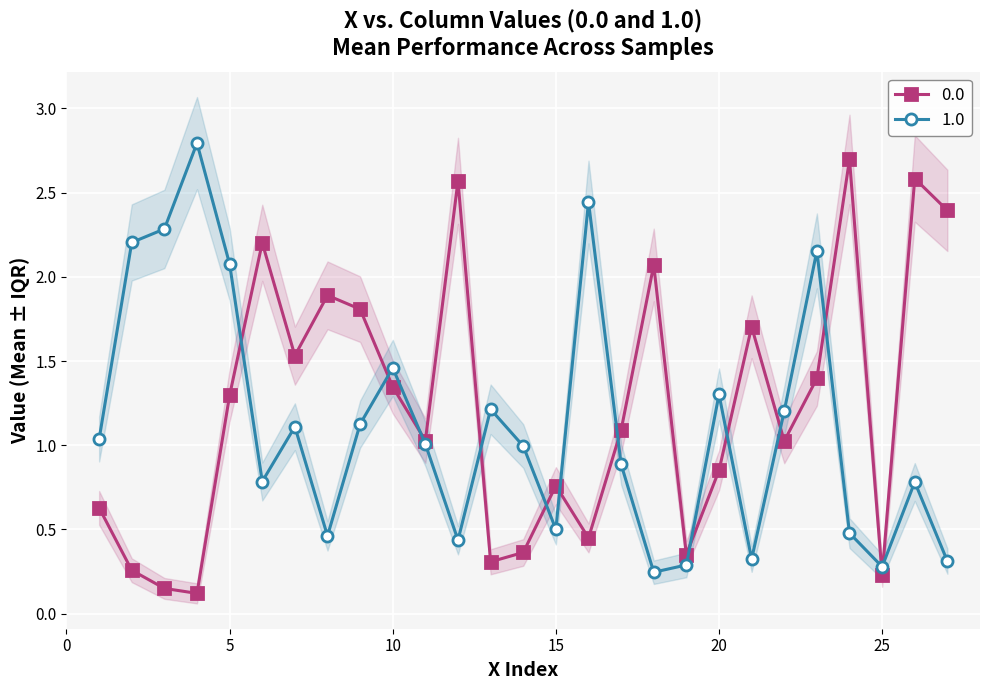

Reading left to right, transcribe all the data shown in this chart.

0.0: 0.6	0.3	0.1	0.1	1.3	2.2	1.5	1.9	1.8	1.3	1.0	2.6	0.3	0.4	0.8	0.4	1.1	2.1	0.4	0.9	1.7	1.0	1.4	2.7	0.2	2.6	2.4
1.0: 1.0	2.2	2.3	2.8	2.1	0.8	1.1	0.5	1.1	1.5	1.0	0.4	1.2	1.0	0.5	2.4	0.9	0.2	0.3	1.3	0.3	1.2	2.2	0.5	0.3	0.8	0.3